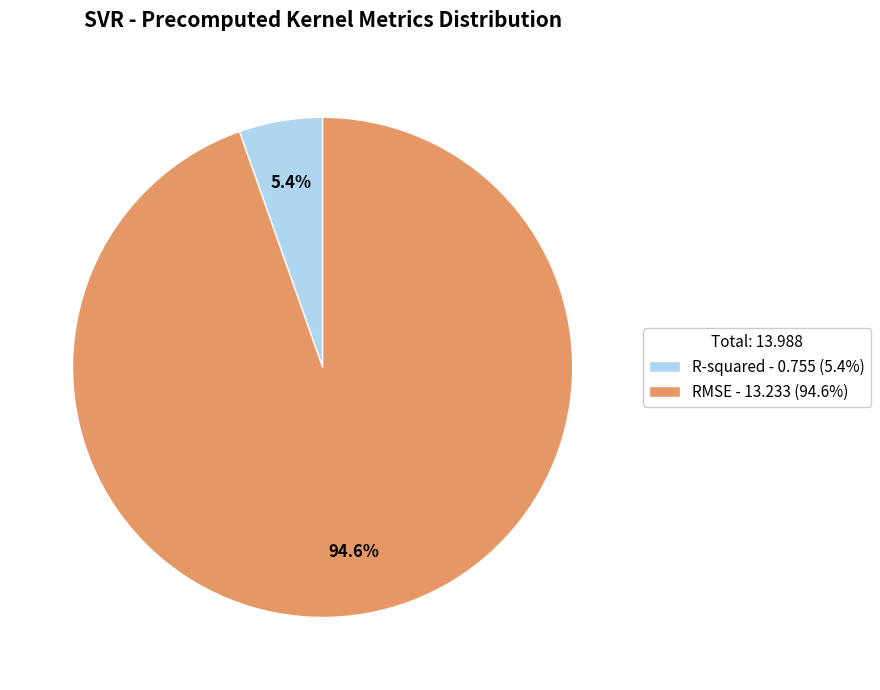

Which has a higher value, RMSE - 13.233 (94.6%) or R-squared - 0.755 (5.4%)?

RMSE - 13.233 (94.6%)